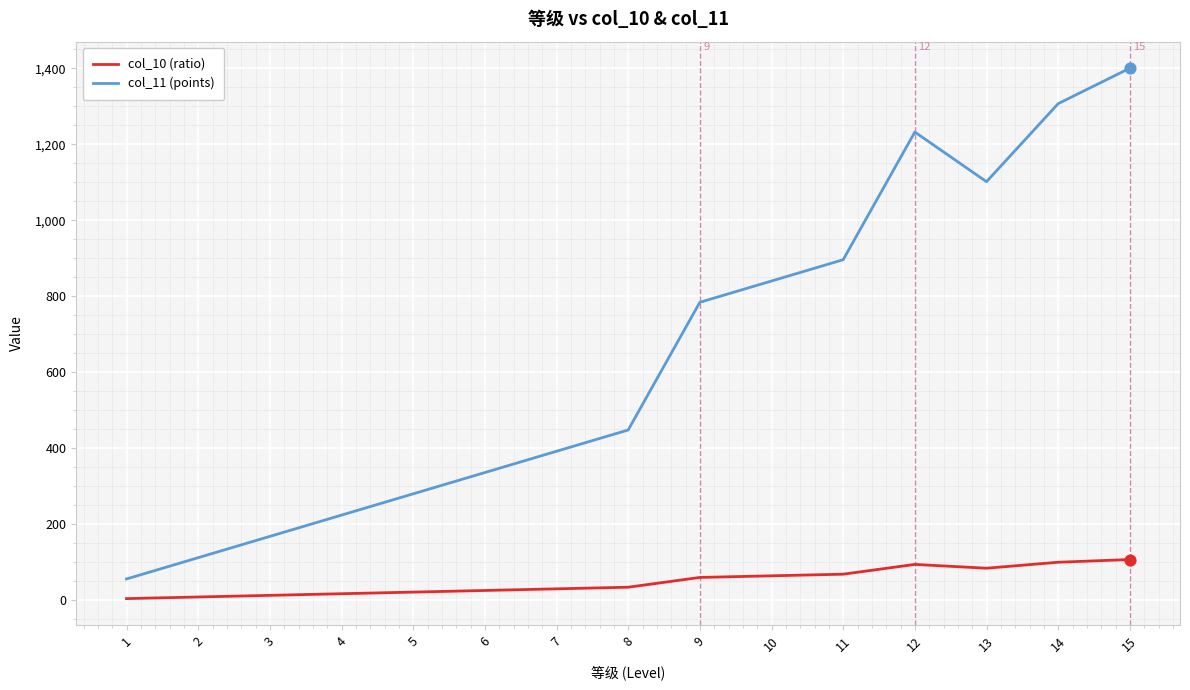

At which category is the sum across all series the highest?

15